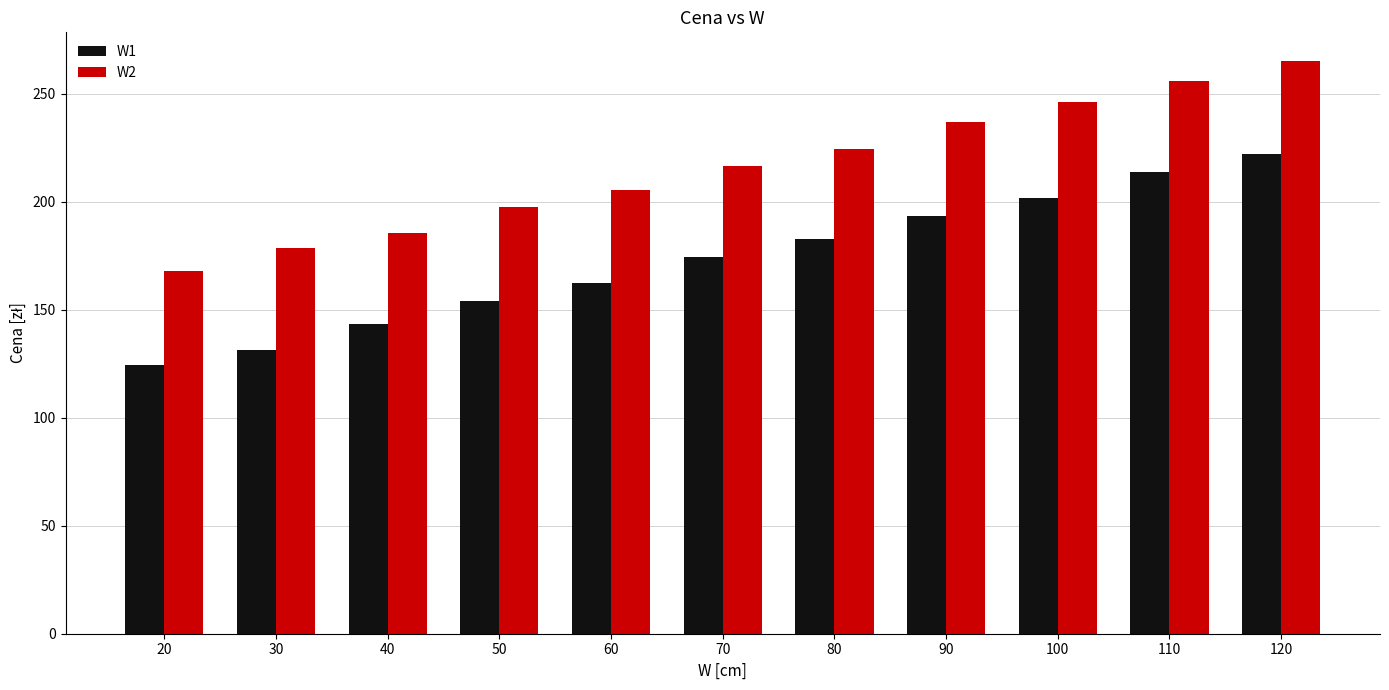

Between 30 and 40, which series saw the biggest shift?

W1